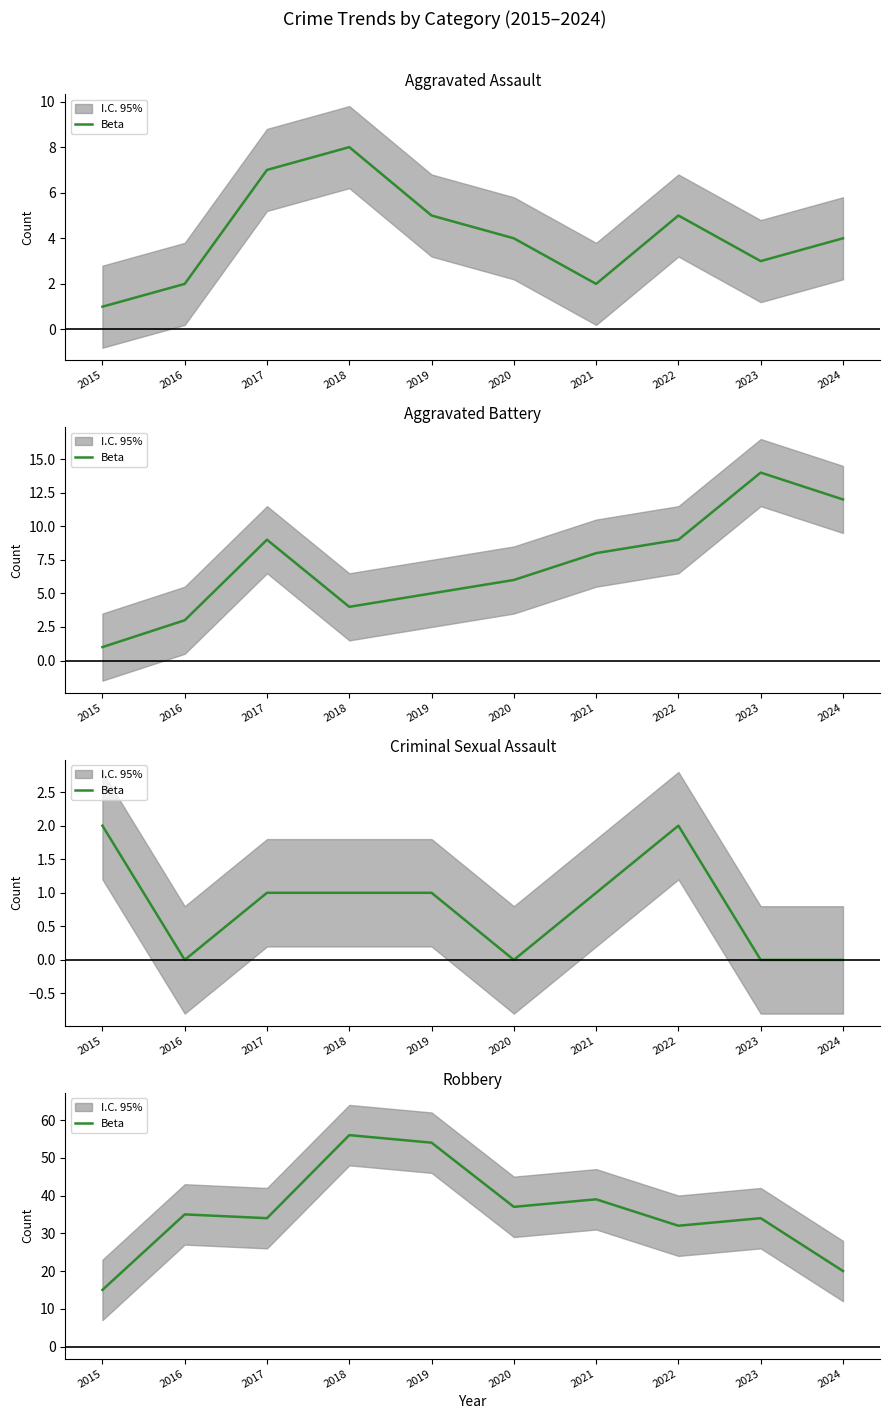

The chart shows a value of 35 at 2016. True or false?

True